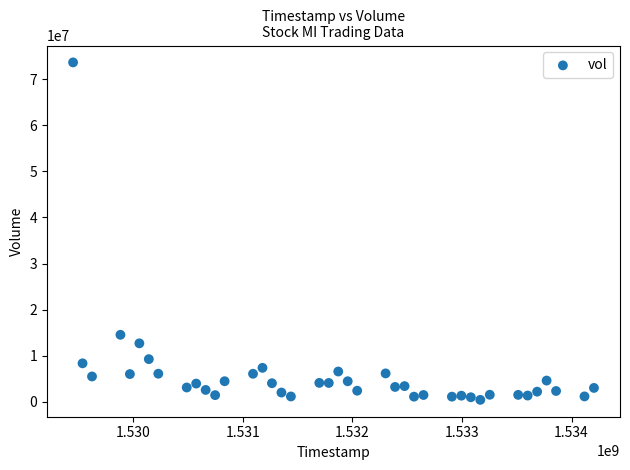

What Y value in the scatter plot is closest to 37033600?

14514900